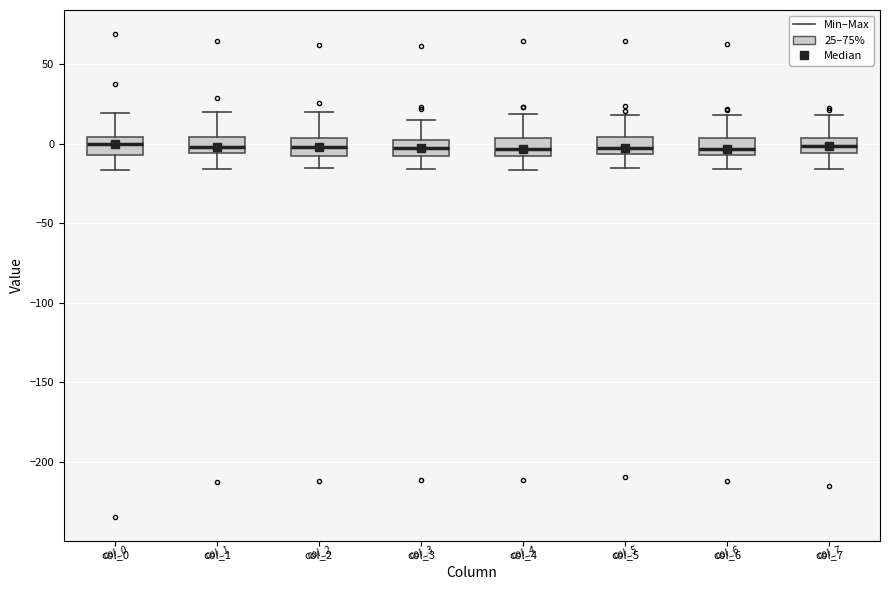

Reading left to right, read every box against the y-axis: the position of its median line, the range the box covers, and the ends of its whiskers. The values are not printed on the chart, so give them approximately, as read against the axis.

col_0: median 0, box -5 to 5, whiskers -15 to 20
col_1: median 0, box -5 to 5, whiskers -15 to 20
col_2: median 0, box -5 to 5, whiskers -15 to 20
col_3: median -5, box -10 to 0, whiskers -15 to 15
col_4: median -5, box -10 to 5, whiskers -15 to 20
col_5: median -5 (inside the box), box -5 to 5, whiskers -15 to 20
col_6: median -5 (inside the box), box -5 to 5, whiskers -15 to 20
col_7: median 0, box -5 to 5, whiskers -15 to 20